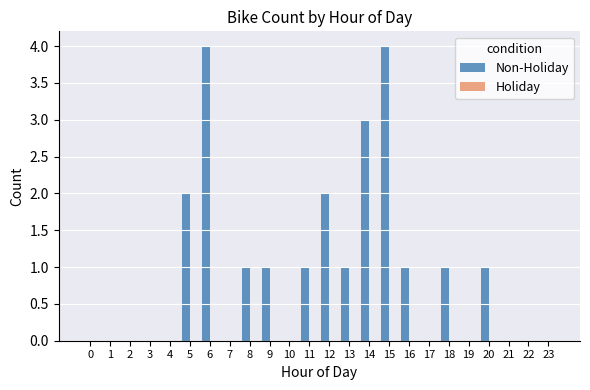

Reading right to left, transcribe all the data shown in this chart.

23=0	22=0	21=0	20=1	19=0	18=1	17=0	16=1	15=4	14=3	13=1	12=2	11=1	10=0	9=1	8=1	7=0	6=4	5=2	4=0	3=0	2=0	1=0	0=0